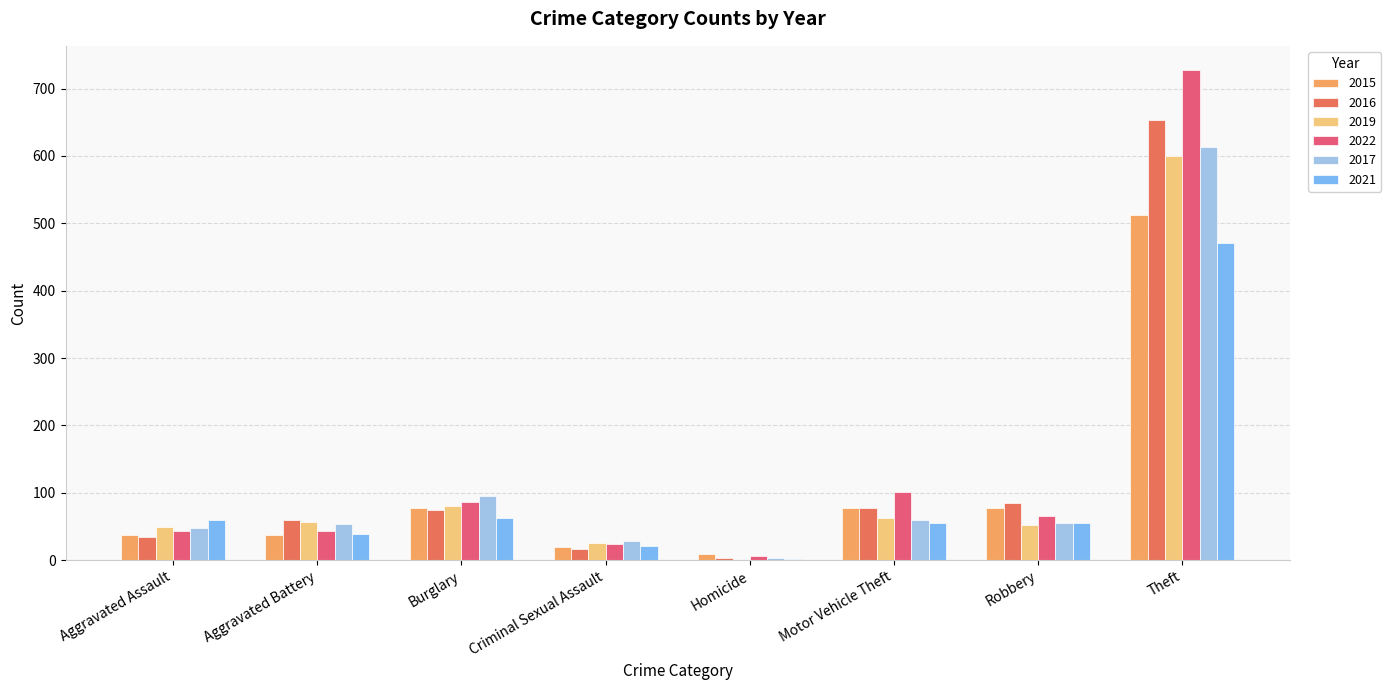

At which category is the sum across all series the highest?

Theft